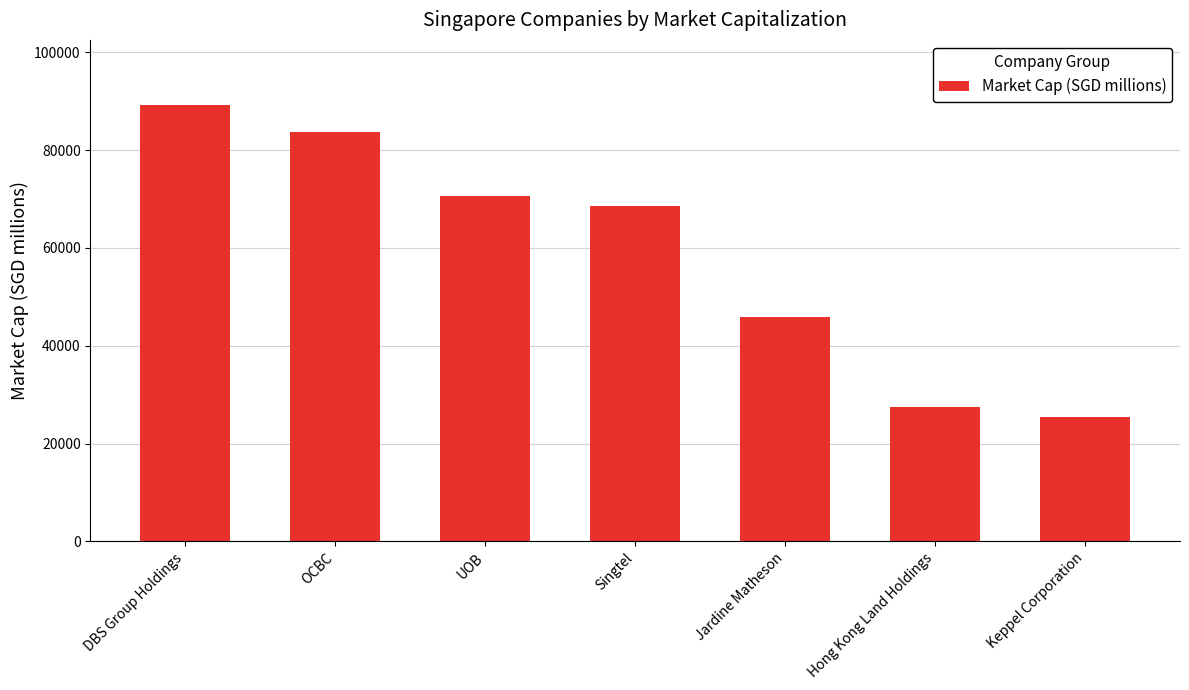

Count the number of data series in this chart.

1